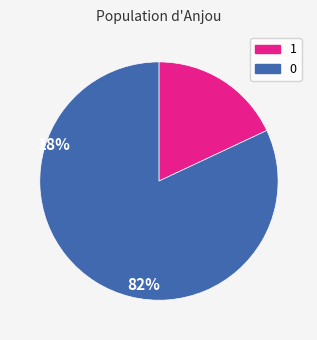

How many segments does this pie chart have?

2